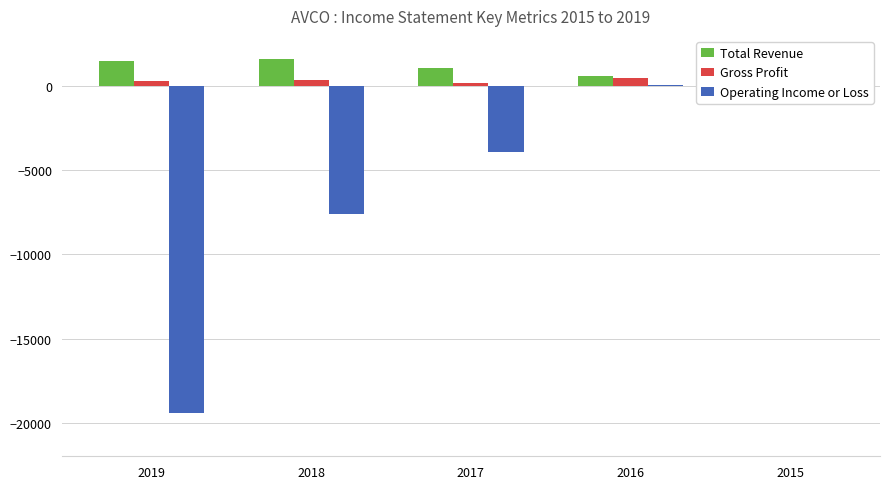

What is the total value across all series at 2016?

1200